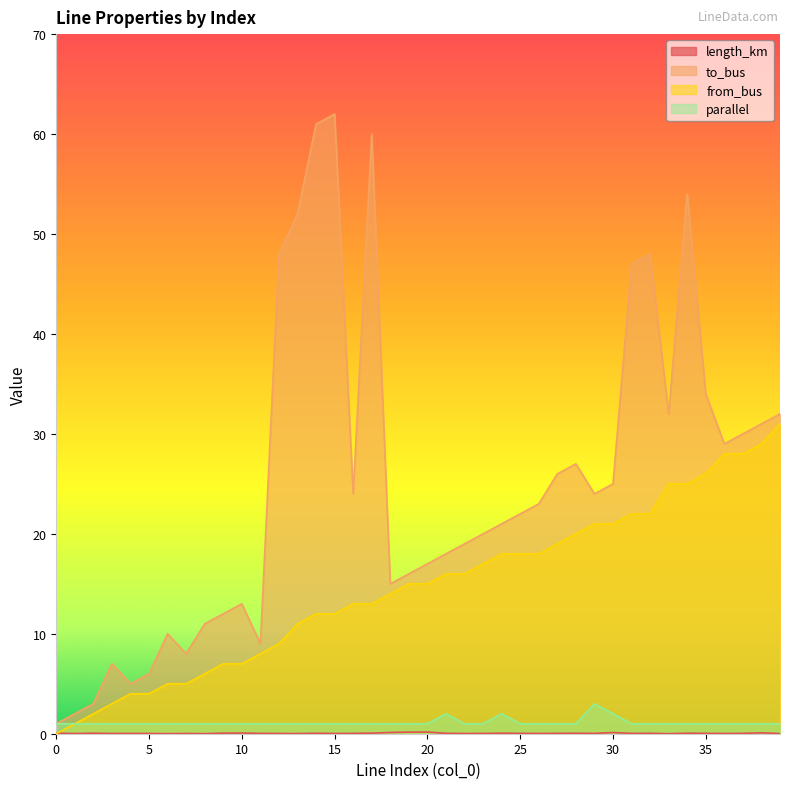

After their last crossing, which series has the higher values: from_bus or length_km?

from_bus